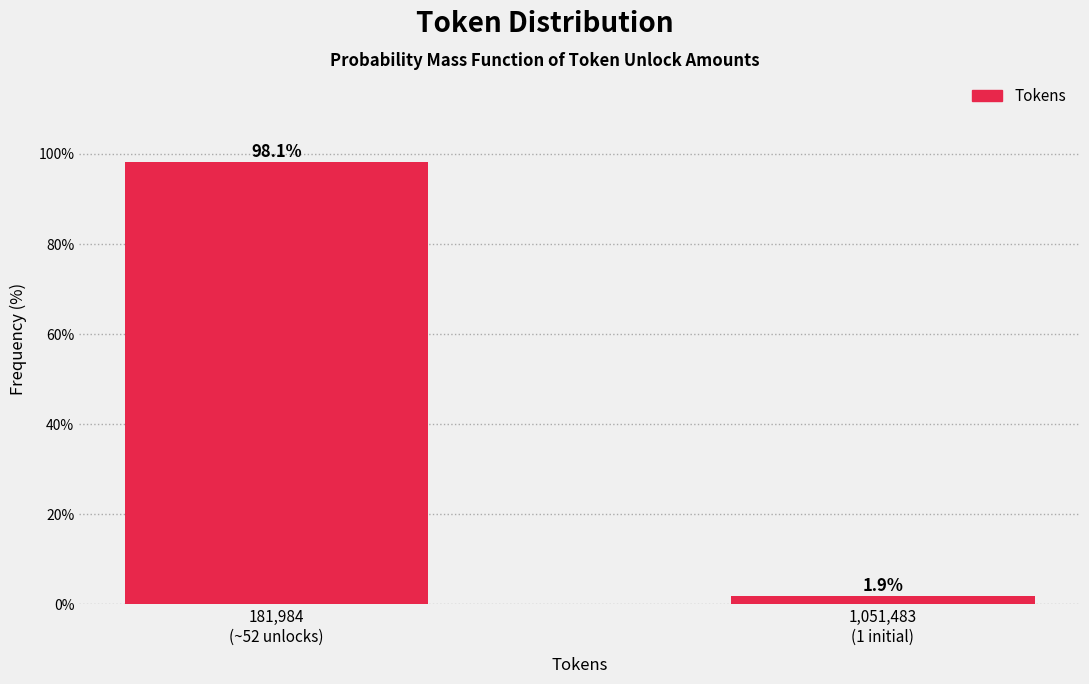

Reading right to left, extract all data points from this chart.

1.9	98.1